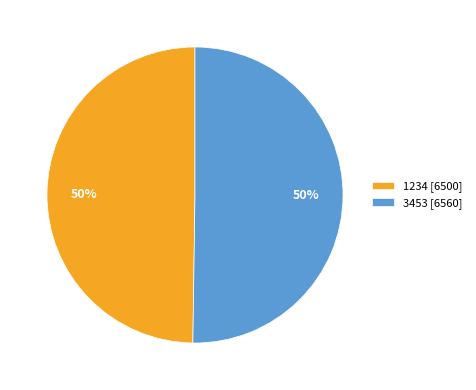

Count the number of slices in the pie.

2